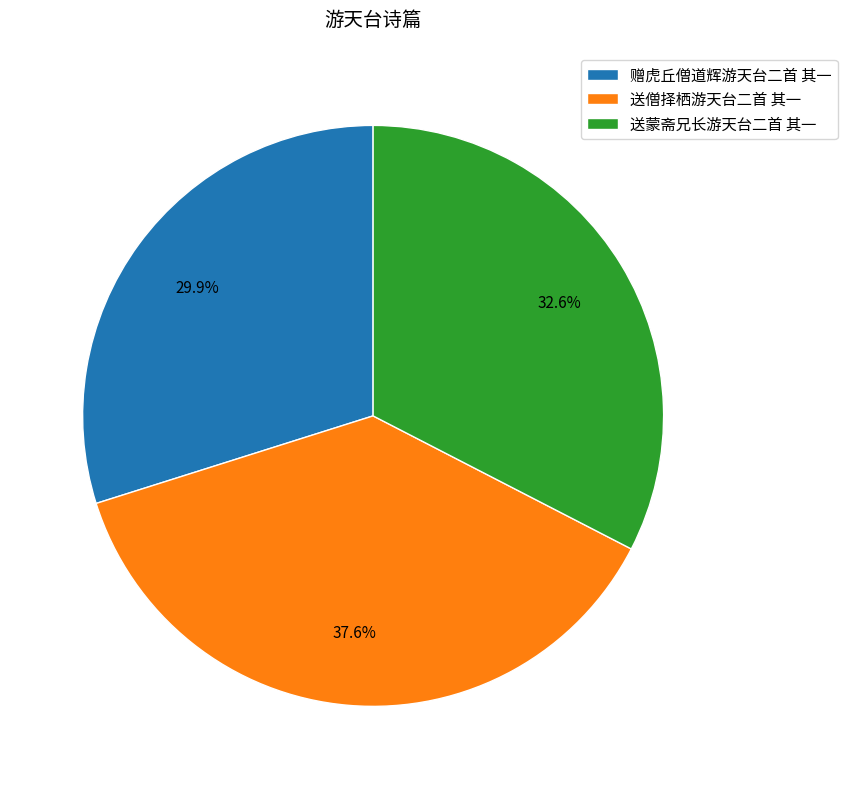

Combined, what portion of the pie is 赠虎丘僧道辉游天台二首 其一 and 送蒙斋兄长游天台二首 其一?

62.4%